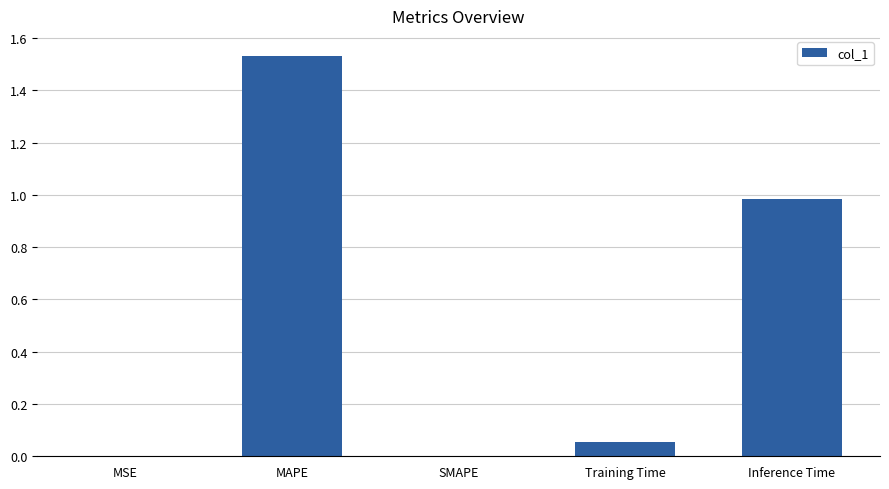

At which category does the chart reach its peak across all series?

MAPE